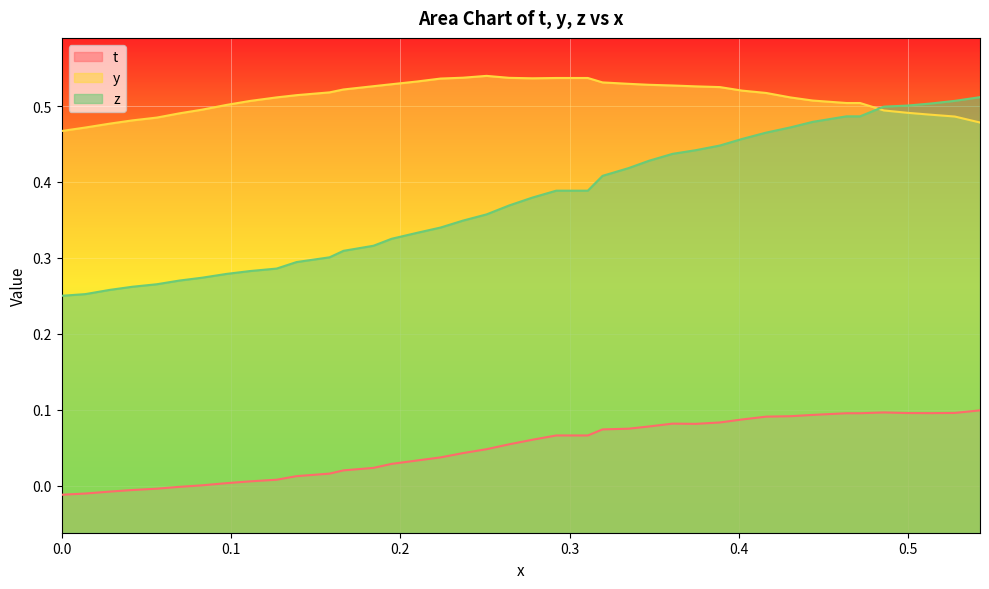

Which series has the largest range (max minus min)?

z